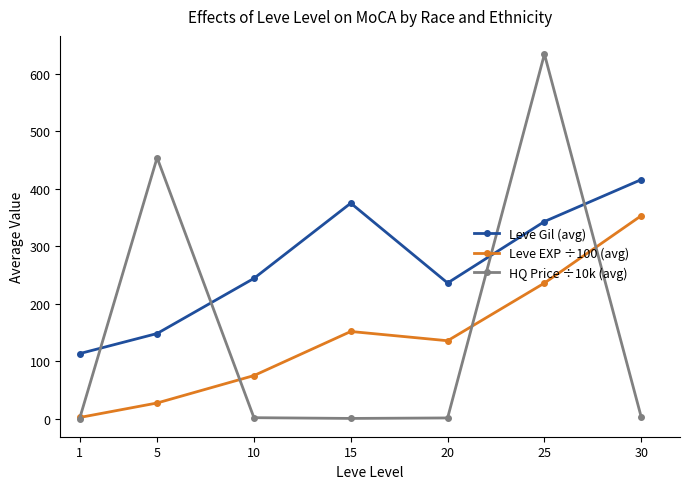

Is this an area chart (filled region under the line)?

No